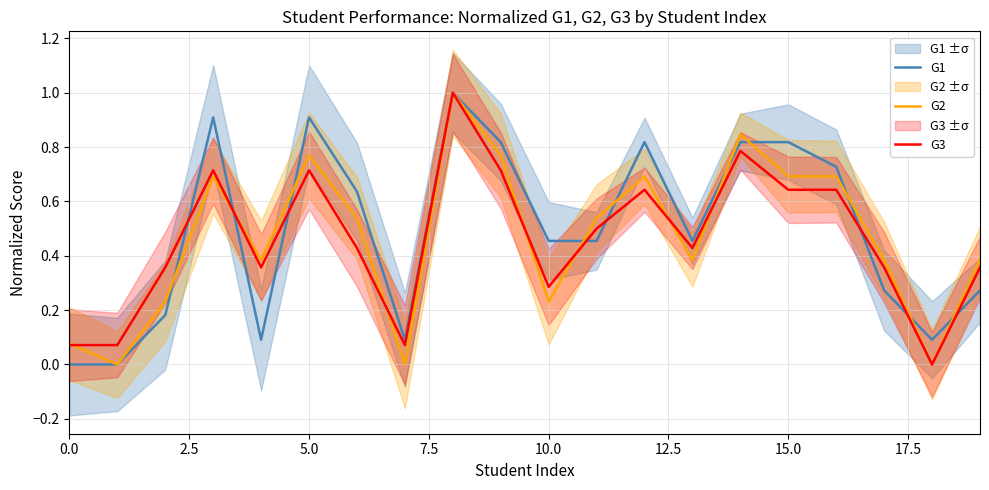

What is the sum of all G2 values?

9.3